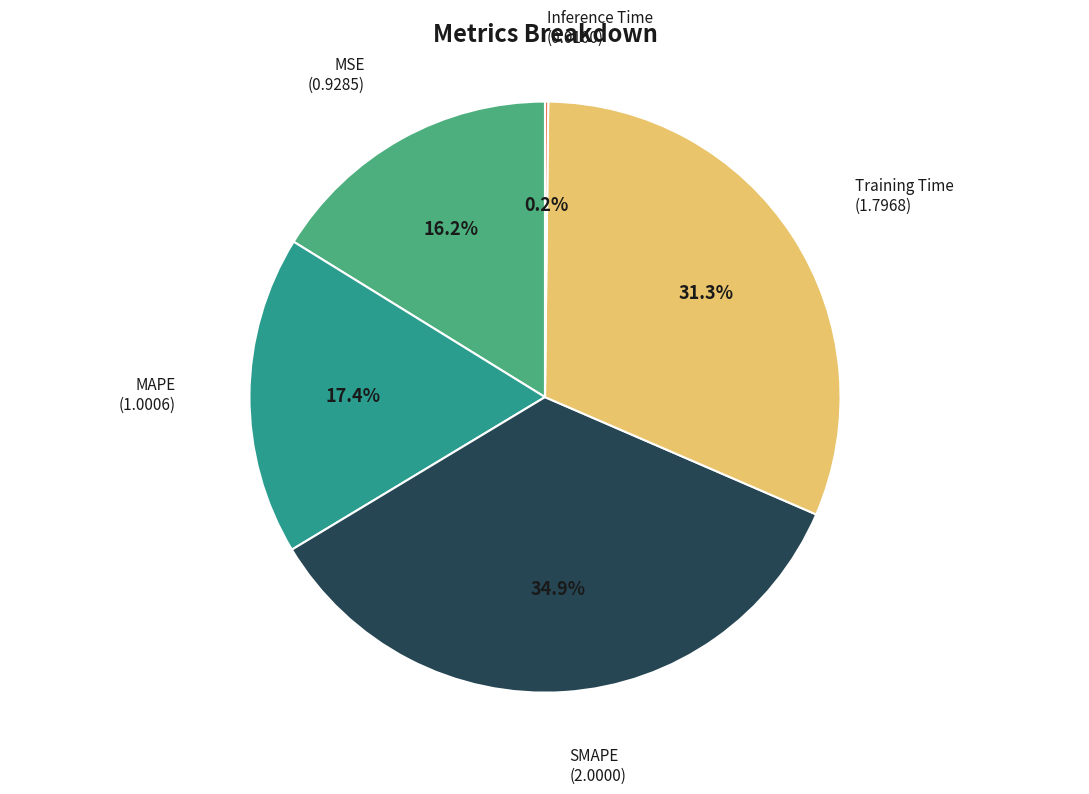

Which category has the biggest portion of the pie?

SMAPE